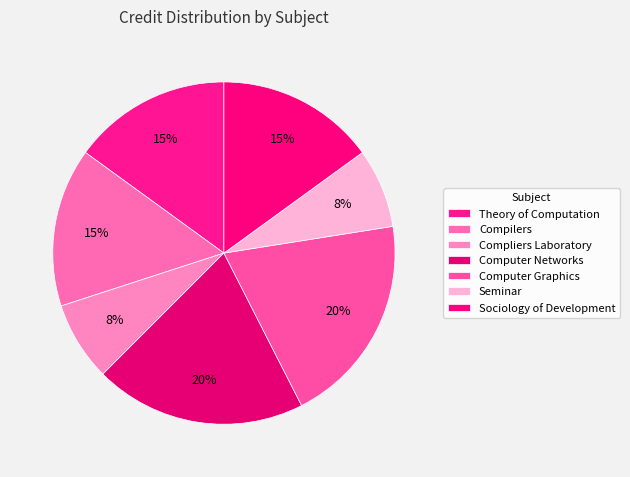

The Computer Networks slice represents 10% of the pie. True or false?

False